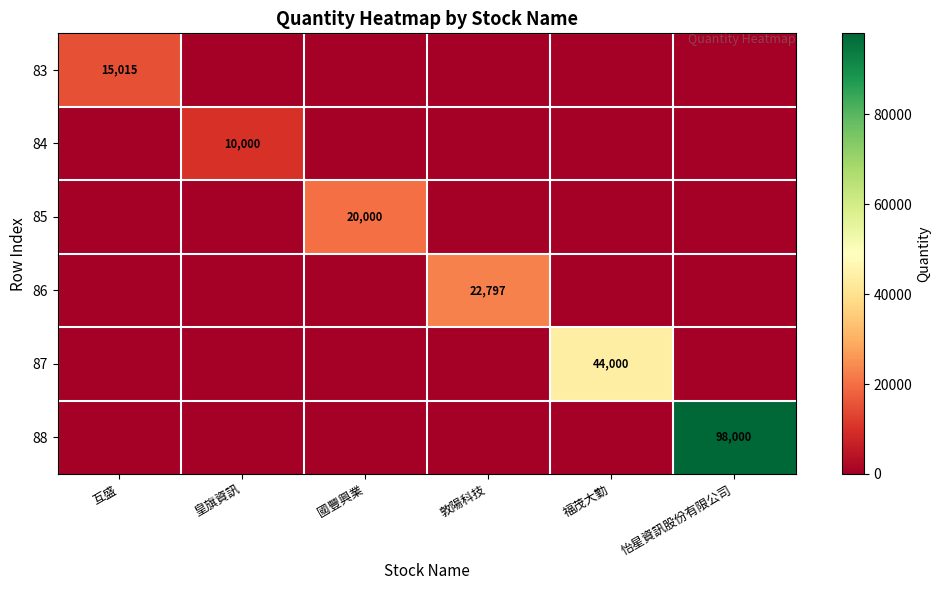

The 88 series shows 98000 at 怡星資訊股份有限公司. True or false?

True